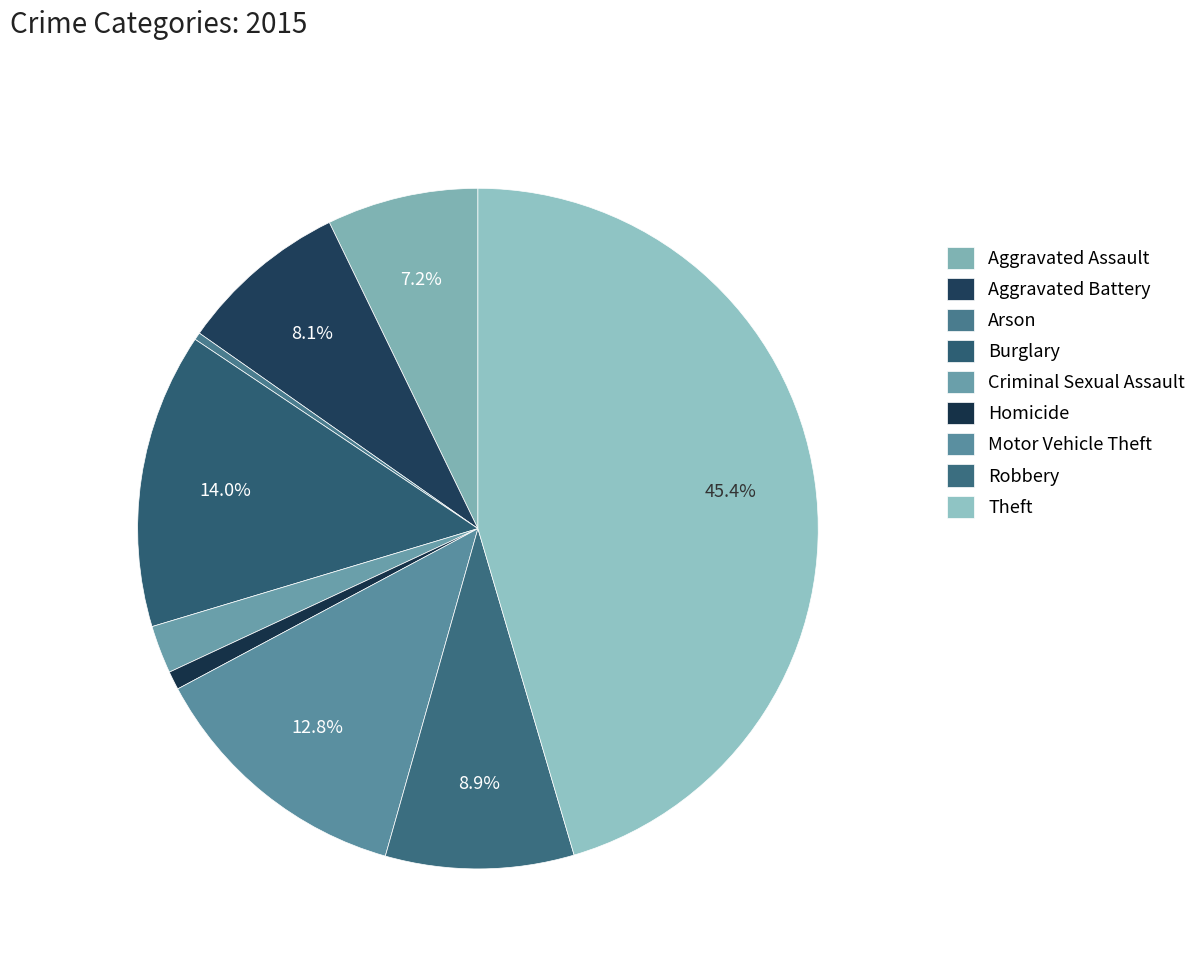

What percentage is the Theft slice, to the nearest percent?

45%